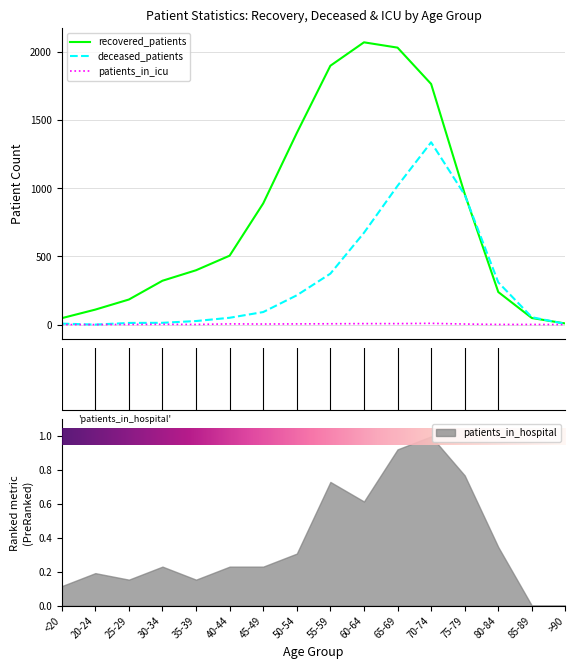

What is the label of the 1st point from the right?

>90